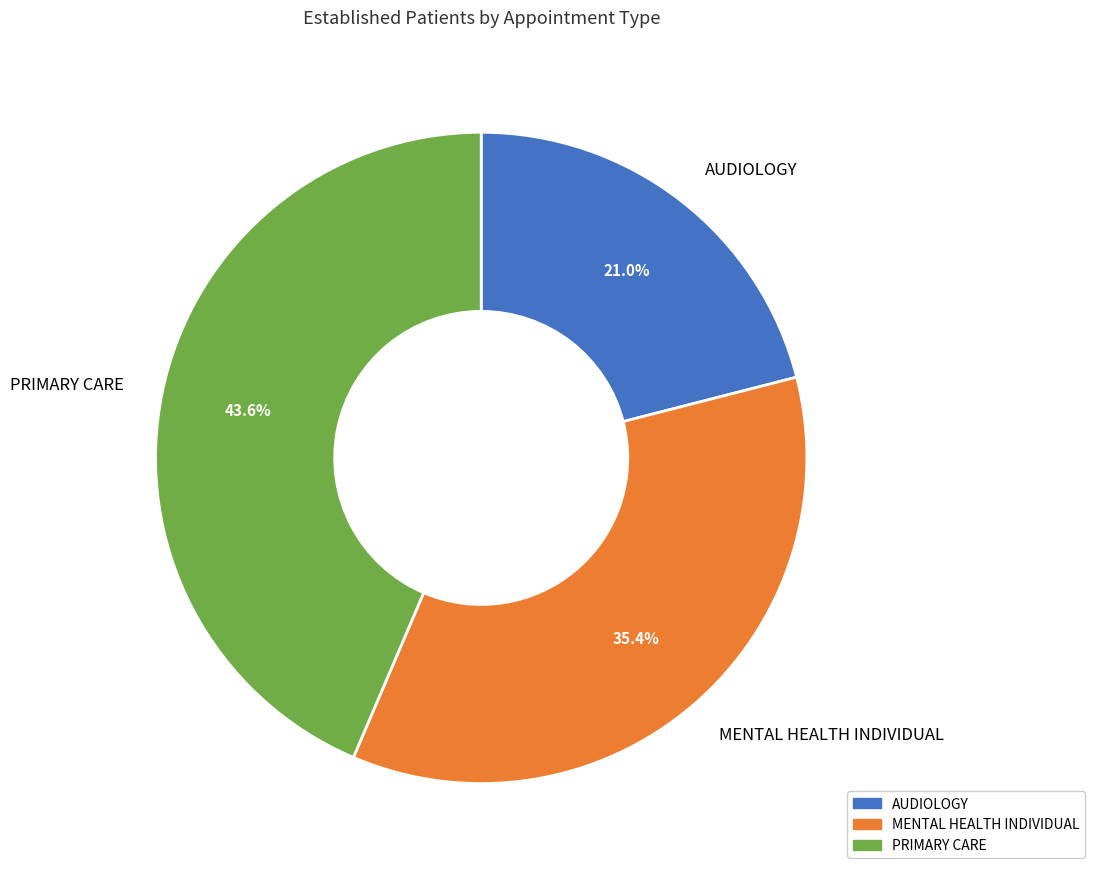

Which slice is the smallest?

AUDIOLOGY